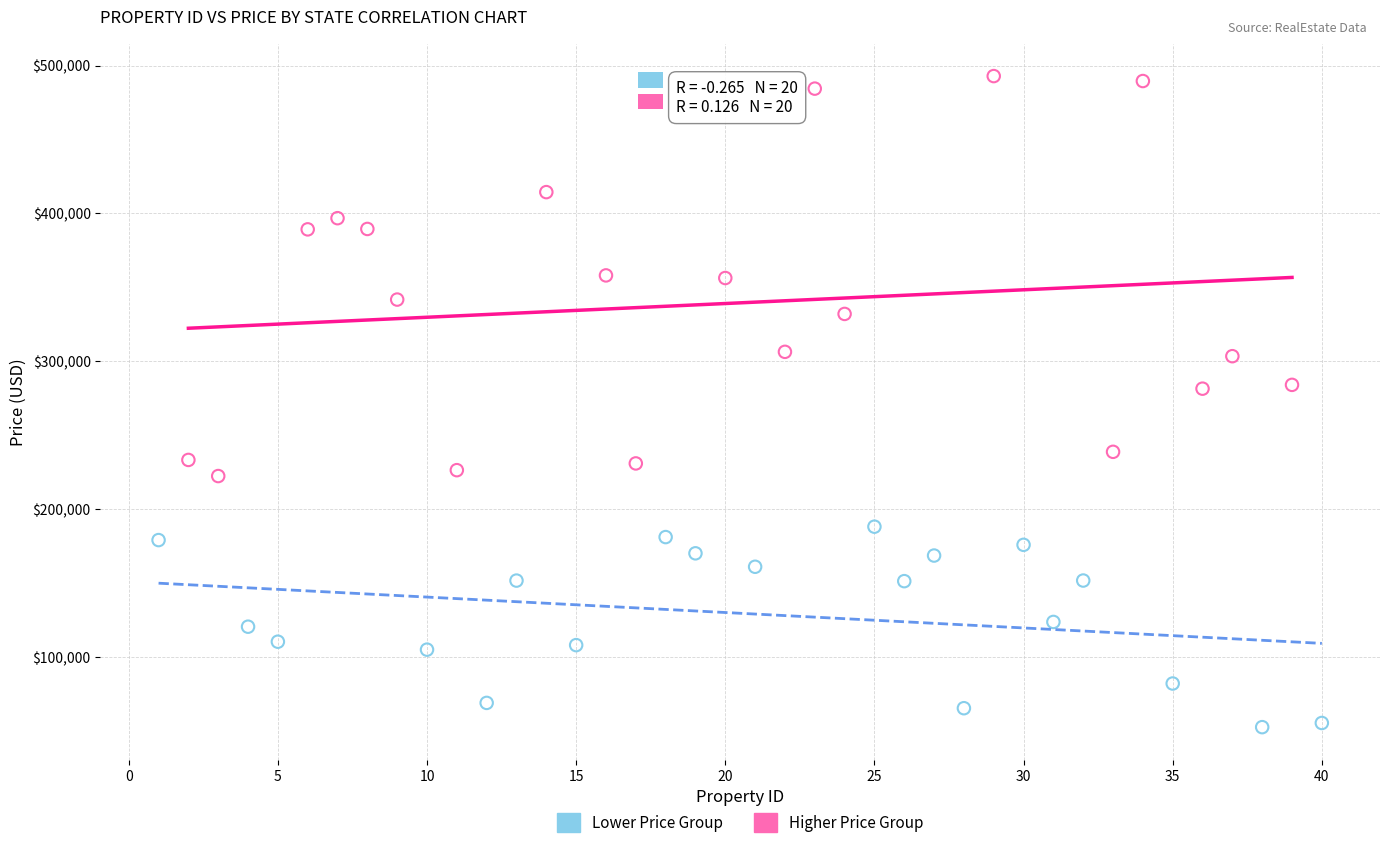

Which series reaches the maximum Y coordinate?

Higher Price Group